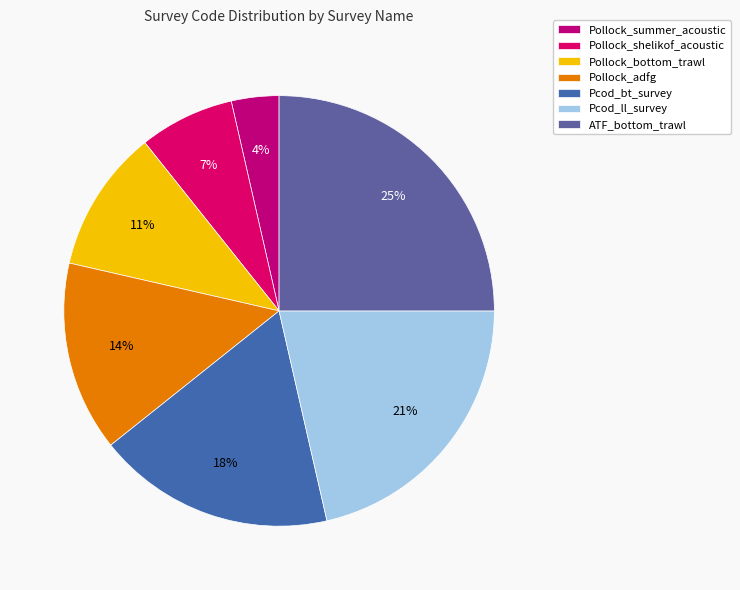

To the nearest percent, what is the difference between the Pollock_shelikof_acoustic and ATF_bottom_trawl slice percentages?

18%